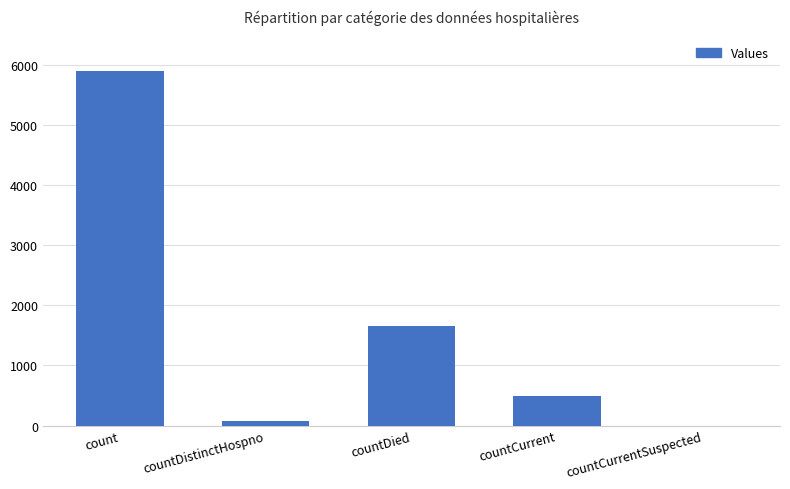

What is the difference between the values at count and countCurrentSuspected?

5904